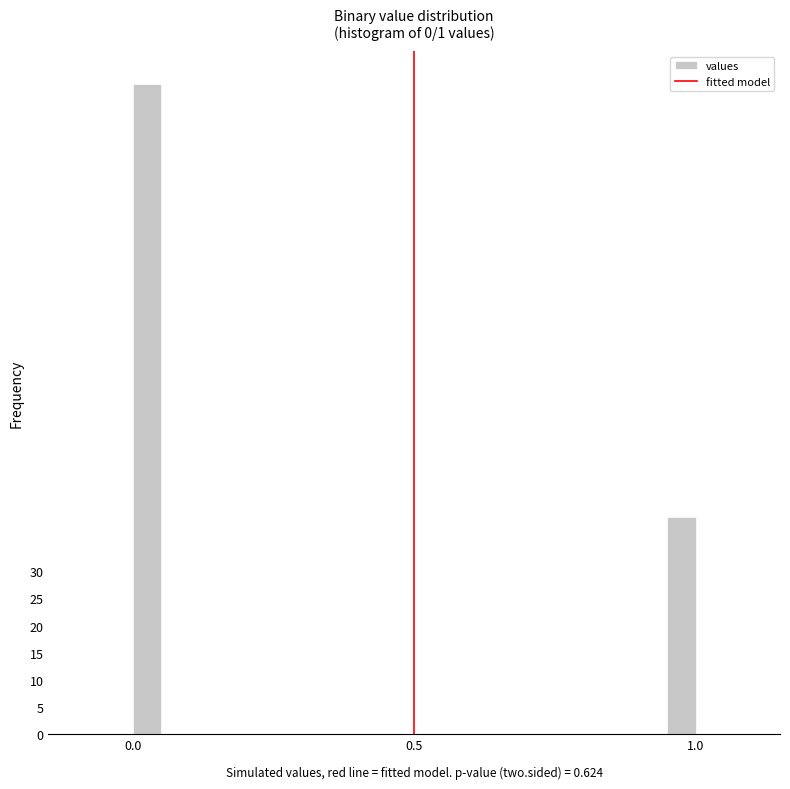

Around what value on the x-axis is the tallest bar? Give the approximate position of its centre, as read against the axis.

0.05